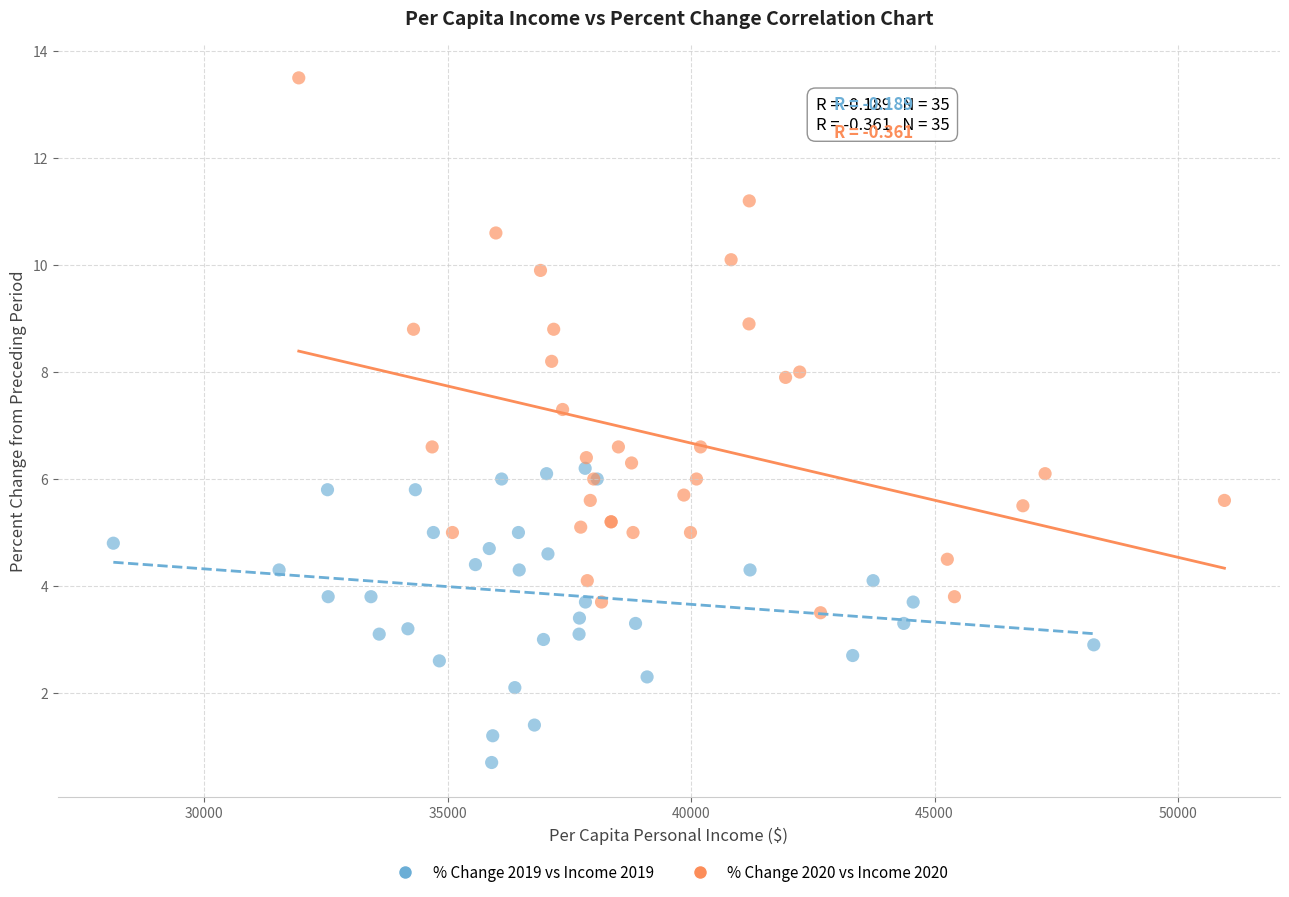

Which series reaches the maximum Y coordinate?

% Change 2020 vs Income 2020